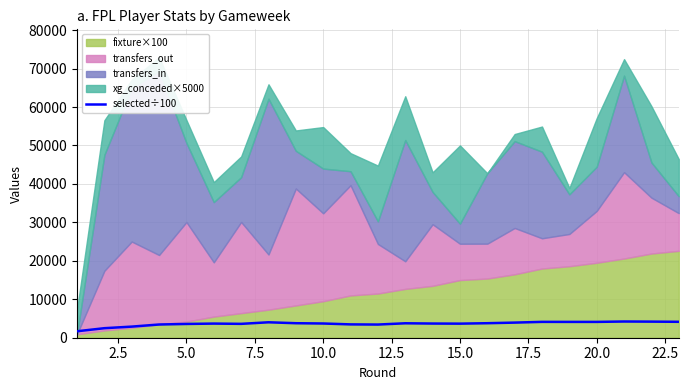

What is the lowest value of the selected÷100 series?

1681.7